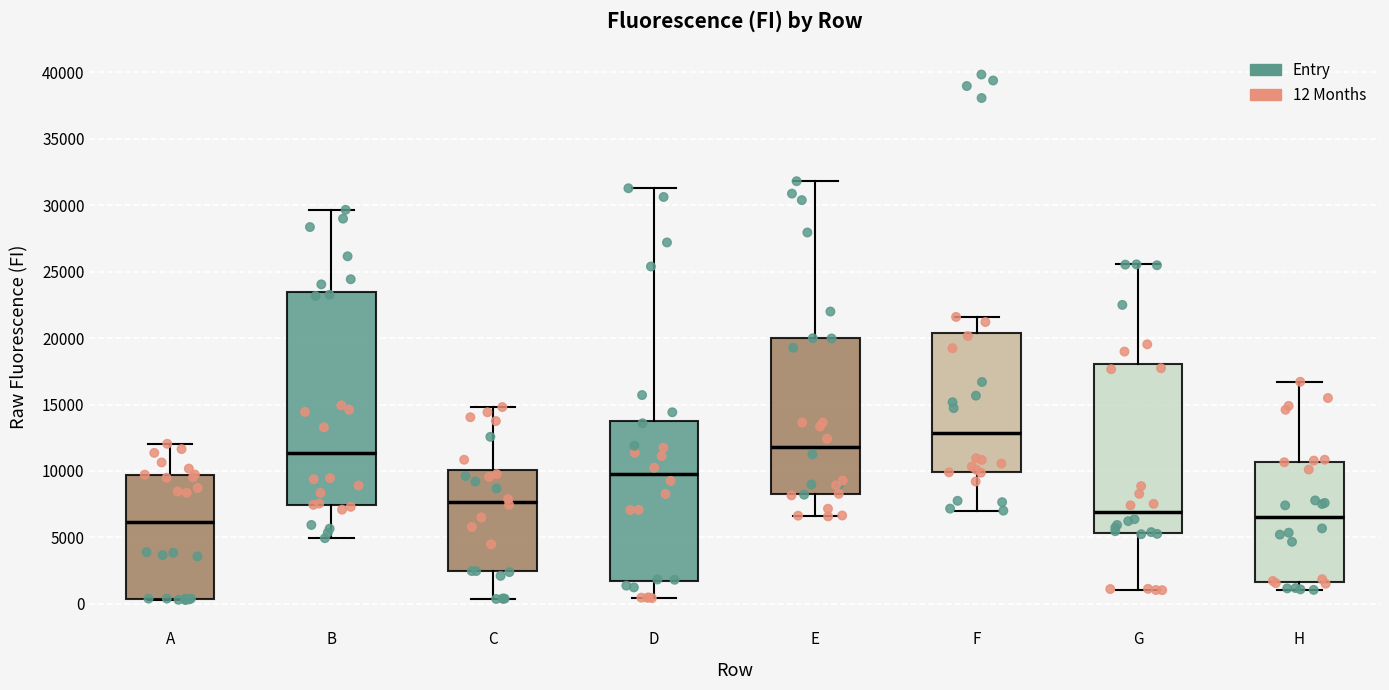

Where does the median line of the box for G sit on the y-axis? The values are not printed on the chart, so give them approximately, as read against the axis.

7000